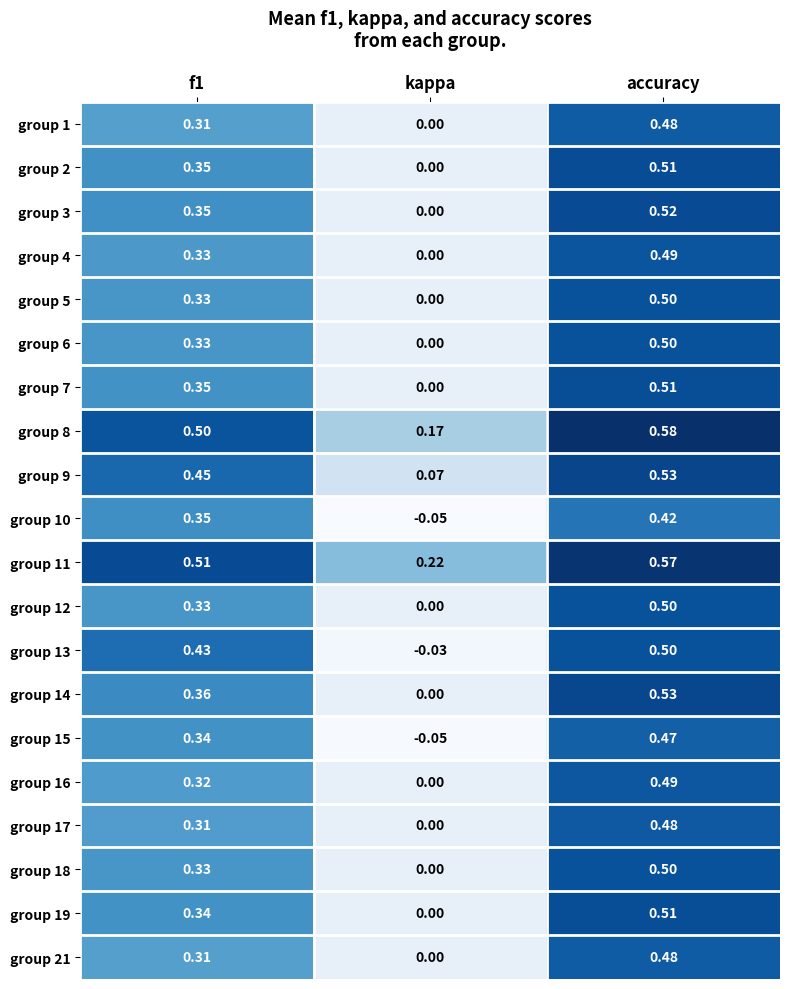

At which label does group 4 reach its peak?

accuracy